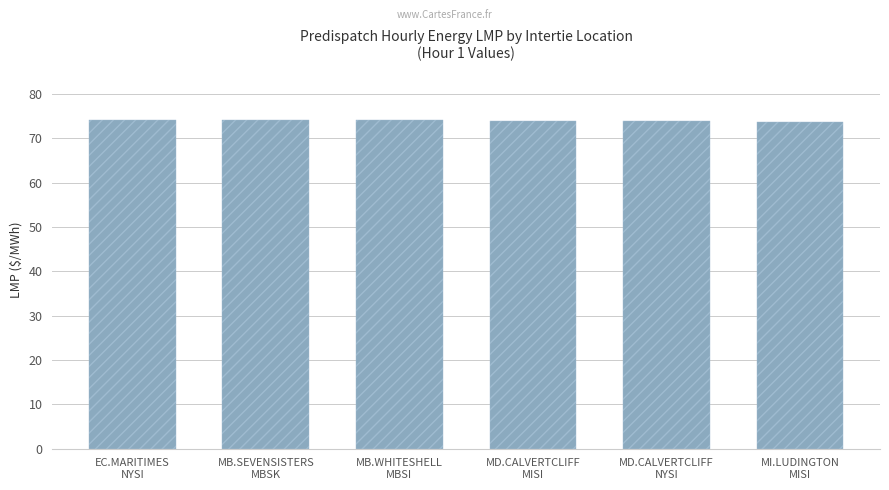

What is the smallest value displayed?

73.6